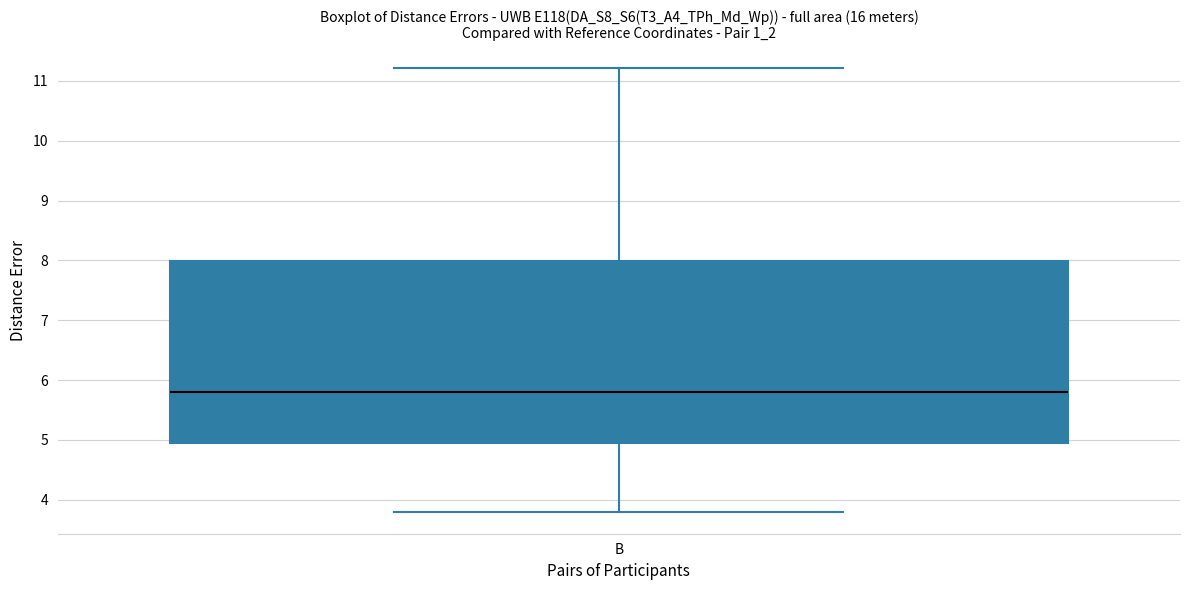

Where is the lower edge of the box for B on the y-axis? The values are not printed on the chart, so give them approximately, as read against the axis.

5.0